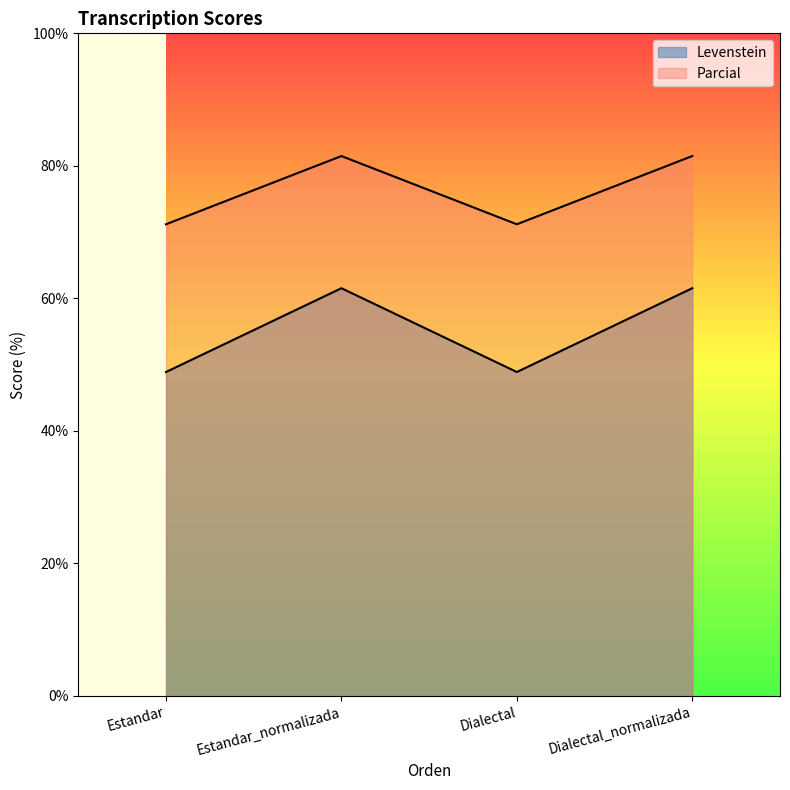

True or false: Parcial and Levenstein cross at least once.

False